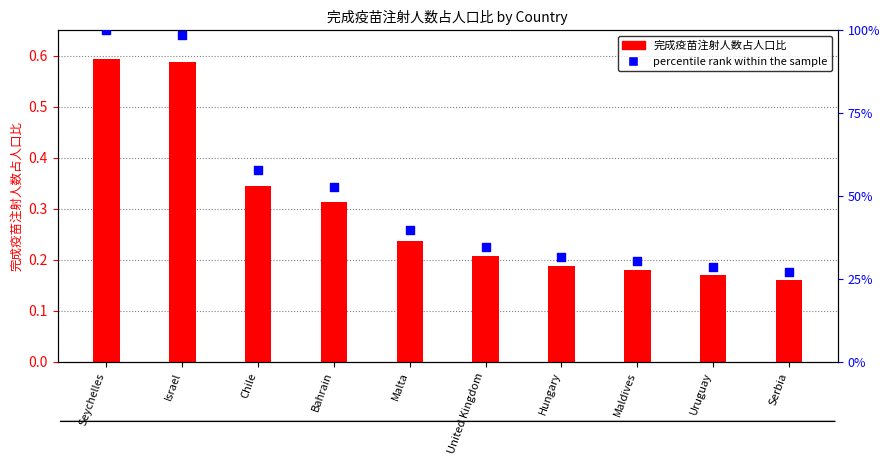

What are all the series names shown in the legend?

完成疫苗注射人数占人口比, percentile rank within the sample